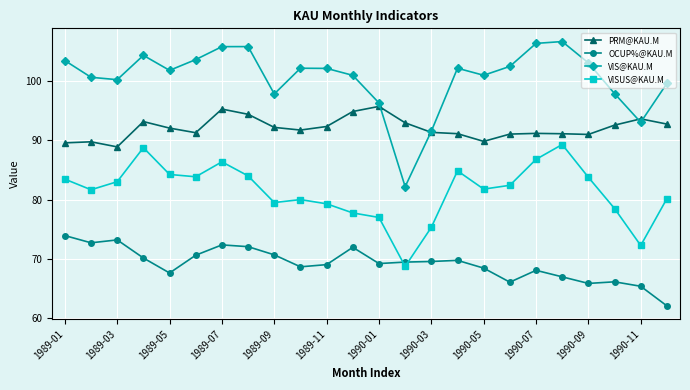

In OCUP%@KAU.M, how many points are lower than both neighbors (excluding endpoints)?

6